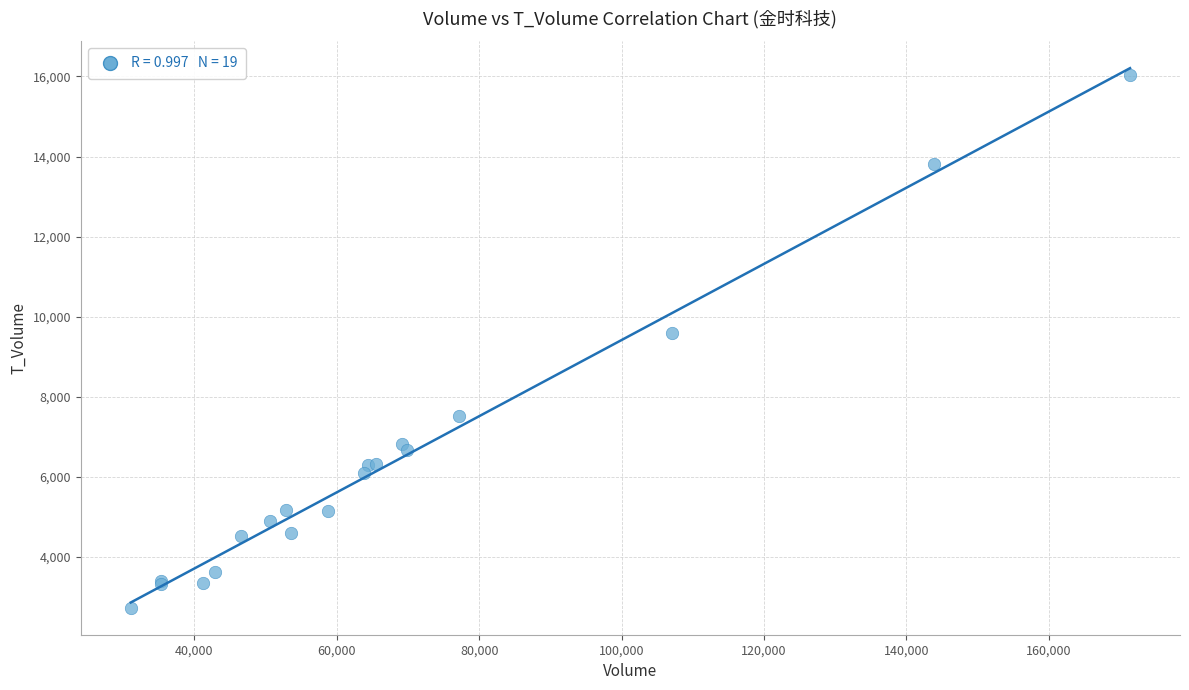

What Y value in the scatter plot is closest to 9379?

9605